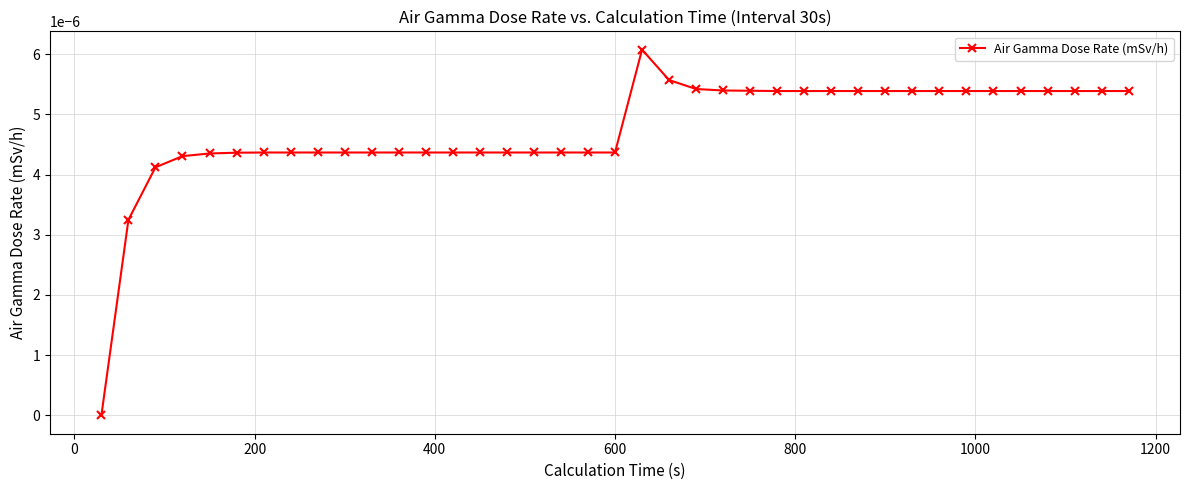

True or false: there are more than 0 points higher than both neighbors.

True